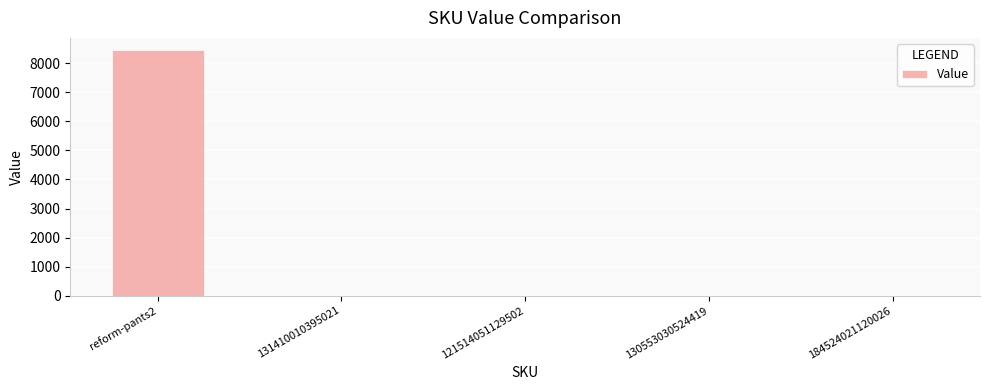

Where is the data nearest to the value 4224?

184524021120026